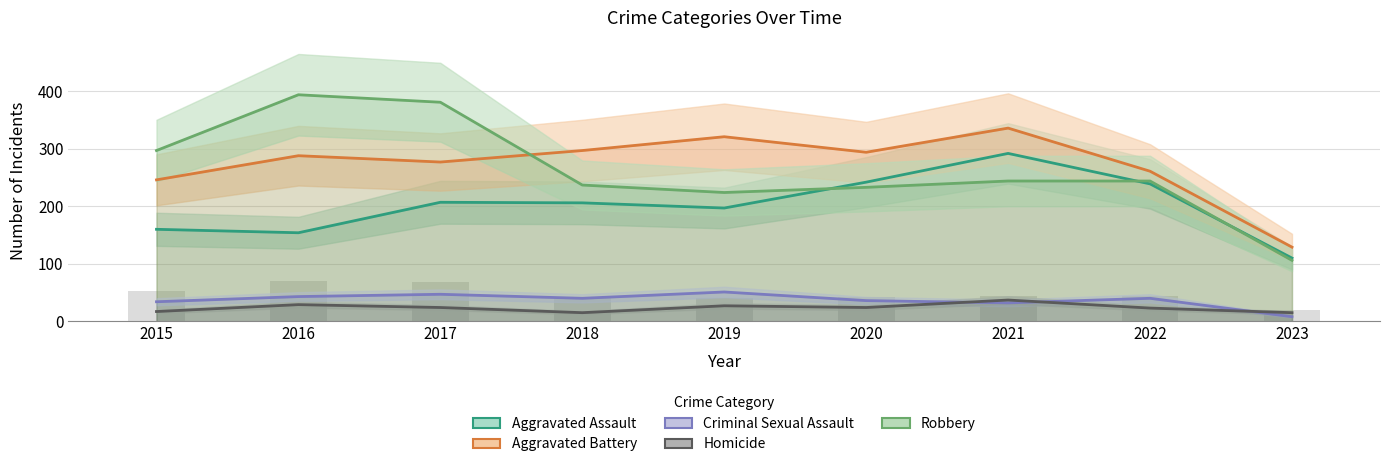

Rank the series at 2021 from highest to lowest value.

Aggravated Battery, Aggravated Assault, Robbery, Homicide, Criminal Sexual Assault